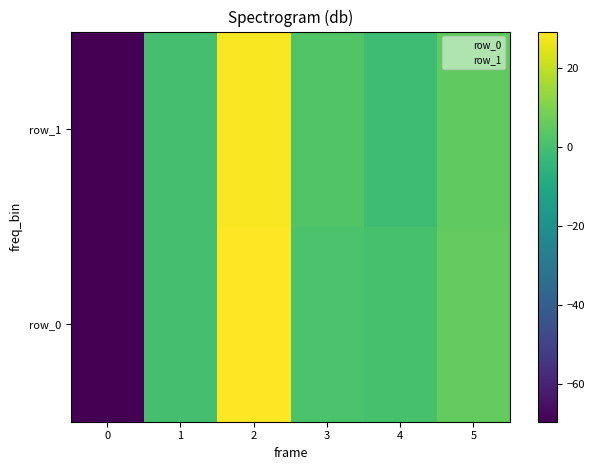

Is the value of row_0 at 3 greater than the value of row_1 at 2?

No